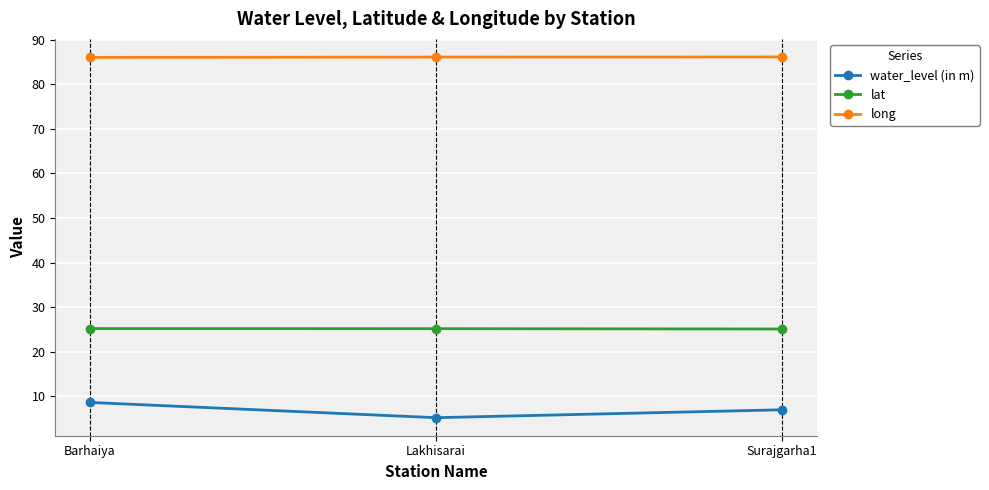

List the series in order of their overall mean, highest first.

long, lat, water_level (in m)